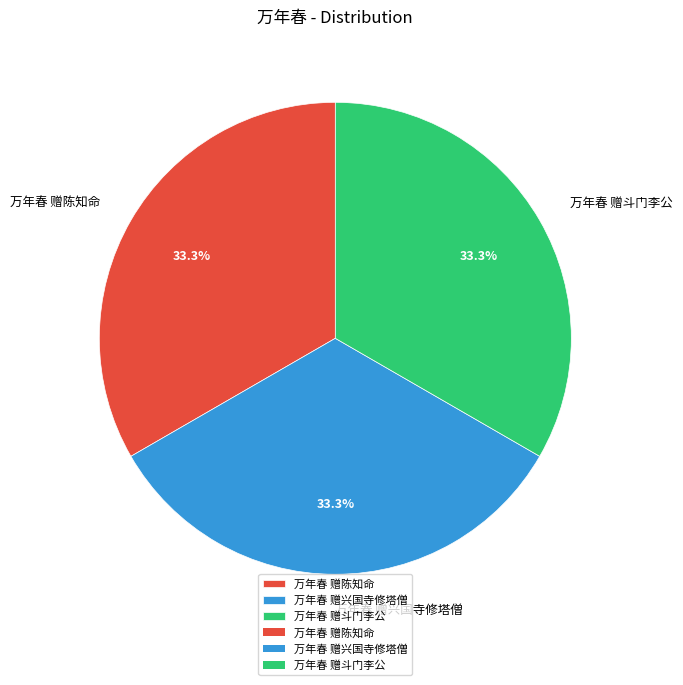

What is the ratio of the value at 万年春 赠陈知命 to the value at 万年春 赠斗门李公?

1.0